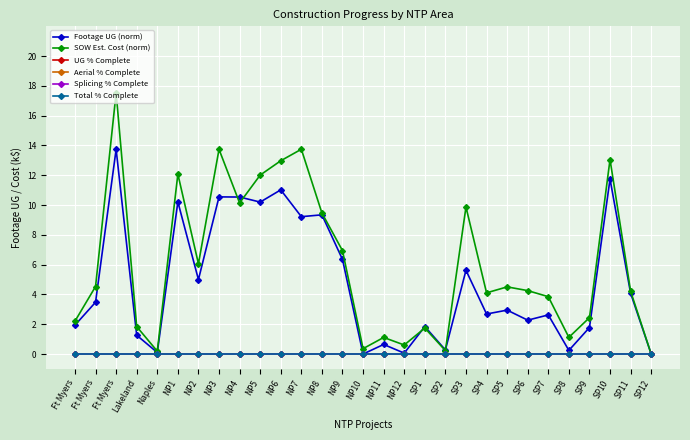

List the series in order of their peak value, highest first.

SOW Est. Cost (norm), Footage UG (norm), UG % Complete, Aerial % Complete, Splicing % Complete, Total % Complete